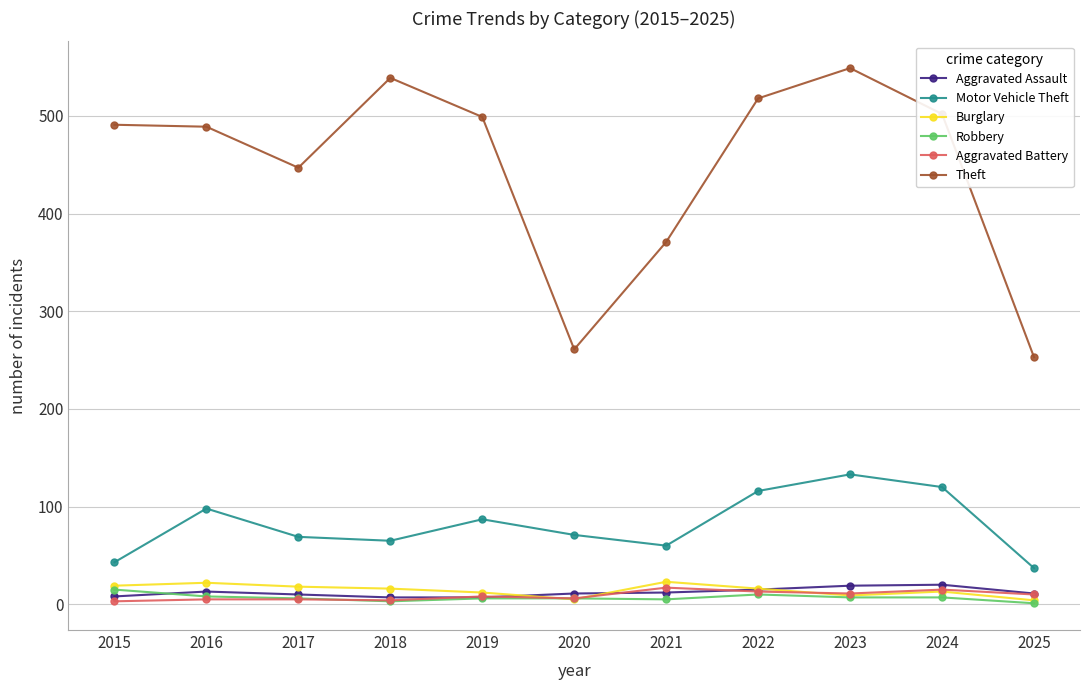

Where is Theft nearest to the value 401?

2021